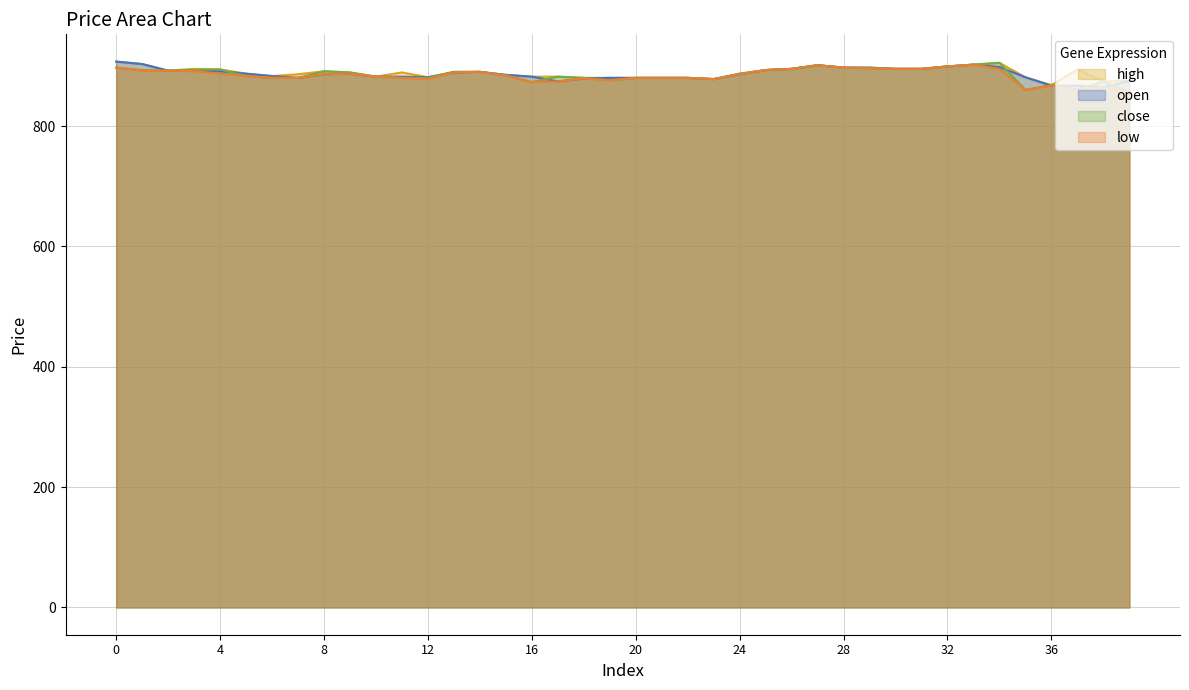

Reading left to right, transcribe all the data shown in this chart.

high: 0=907	1=903	2=892	3=895	4=894	5=887	6=883	7=886	8=891	9=889	10=882	11=889	12=881	13=890	14=890	15=885	16=882	17=882	18=880	19=880	20=880	21=880	22=880	23=878	24=887	25=893	26=895	27=901	28=897	29=897	30=895	31=895	32=899	33=902	34=905	35=881	36=868	37=894	38=874	39=875
open: 0=907	1=903	2=892	3=892	4=891	5=887	6=883	7=880	8=886	9=887	10=882	11=882	12=881	13=889	14=890	15=885	16=882	17=874	18=879	19=880	20=880	21=880	22=880	23=878	24=886	25=893	26=895	27=901	28=897	29=897	30=895	31=895	32=899	33=902	34=898	35=881	36=867	37=867	38=864	39=875
close: 0=897	1=893	2=892	3=893	4=894	5=883	6=880	7=880	8=891	9=889	10=882	11=880	12=880	13=890	14=890	15=884	16=873	17=882	18=880	19=876	20=880	21=880	22=880	23=878	24=887	25=893	26=895	27=901	28=897	29=896	30=895	31=895	32=899	33=902	34=905	35=860	36=868	37=861	38=874	39=857
low: 0=897	1=892	2=892	3=891	4=887	5=883	6=880	7=880	8=886	9=887	10=882	11=880	12=878	13=889	14=890	15=884	16=873	17=874	18=879	19=876	20=880	21=880	22=880	23=878	24=886	25=893	26=895	27=901	28=897	29=896	30=895	31=895	32=899	33=902	34=895	35=860	36=867	37=861	38=864	39=857